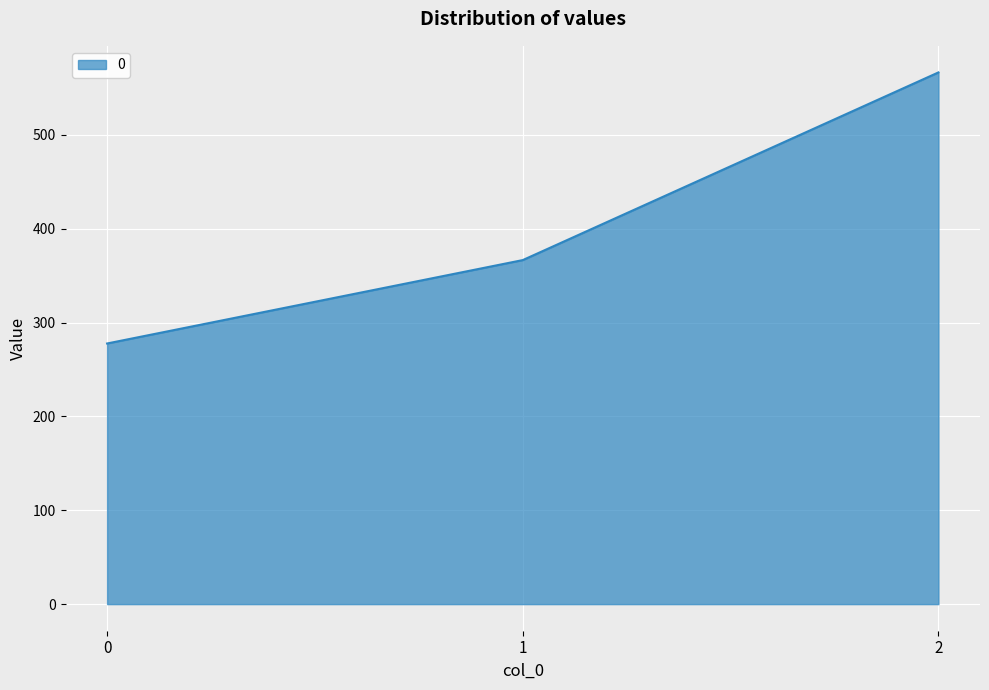

The chart shows a value of 183.2 at 2. True or false?

False